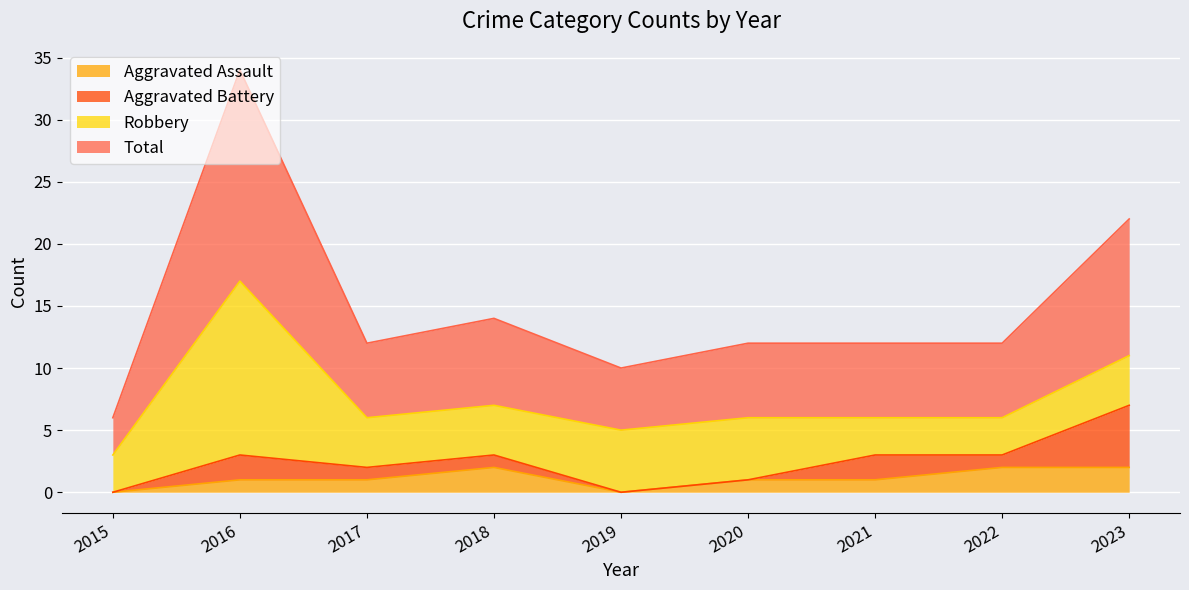

What is the value of the Aggravated Assault point at the 9th from the left?

2